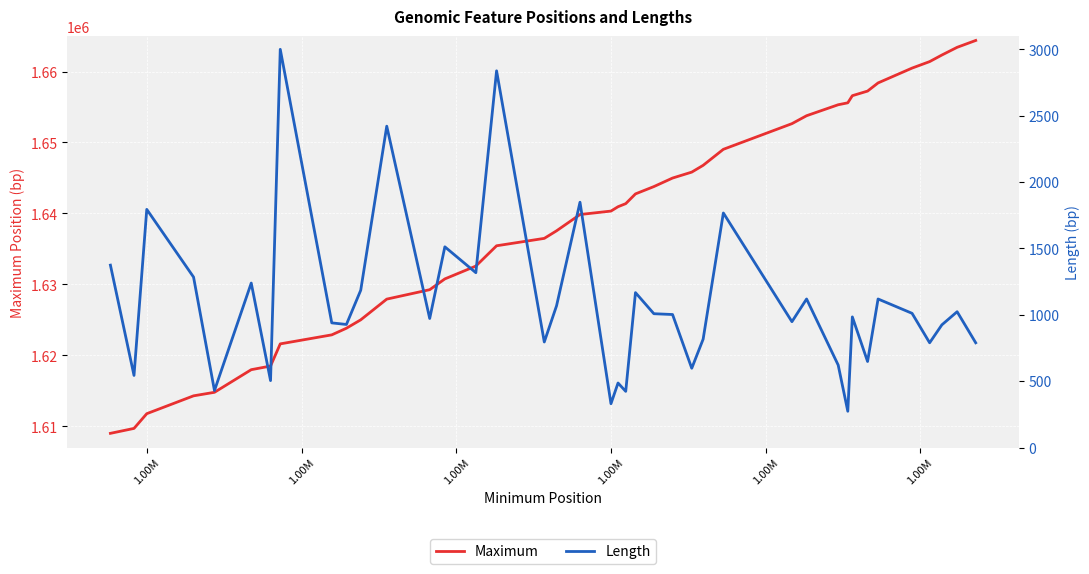

How many data points in Length are less than 1002?

20